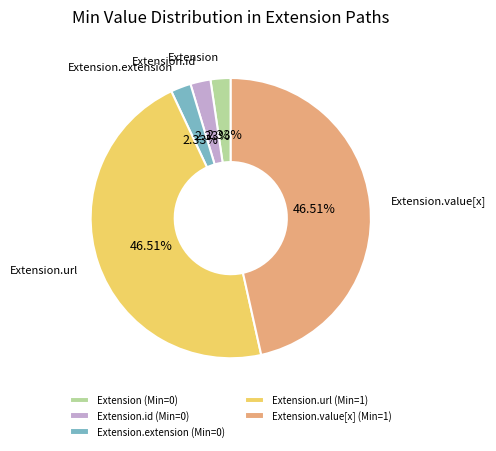

Between Extension.url (Min=1) and Extension (Min=0), which is larger?

Extension.url (Min=1)